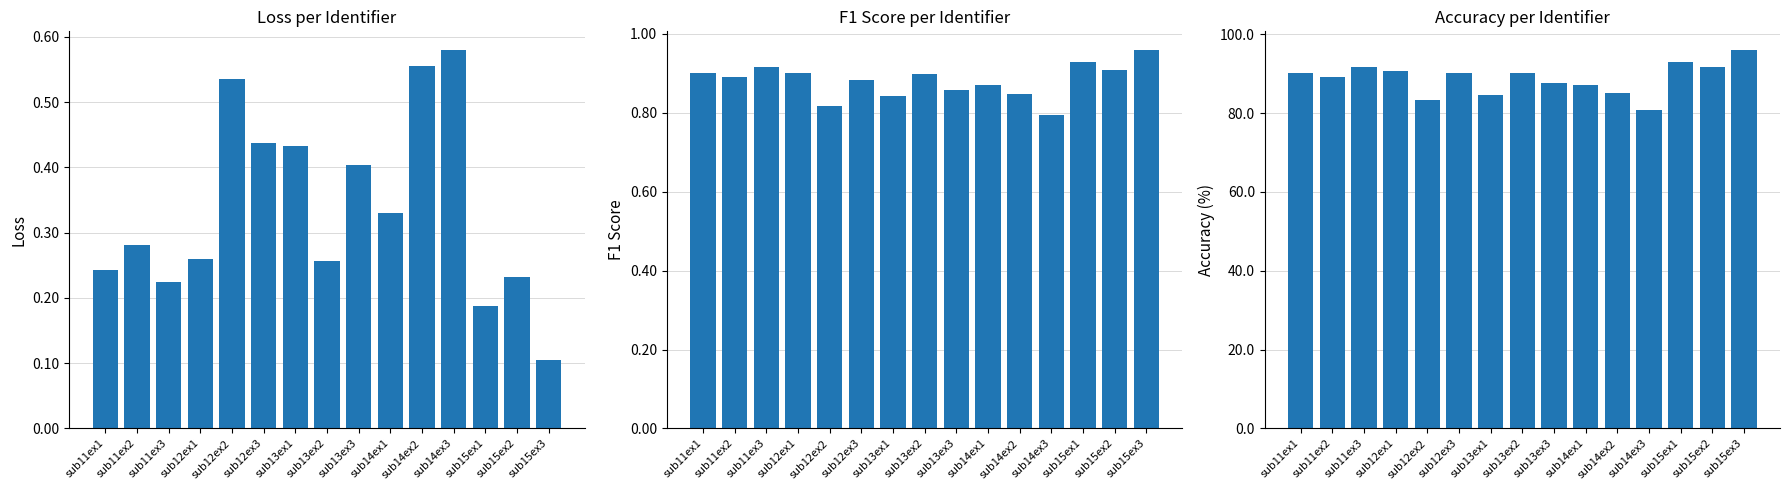

Reading left to right, extract all data points from this chart.

loss: sub11ex1=0.2	sub11ex2=0.3	sub11ex3=0.2	sub12ex1=0.3	sub12ex2=0.5	sub12ex3=0.4	sub13ex1=0.4	sub13ex2=0.3	sub13ex3=0.4	sub14ex1=0.3	sub14ex2=0.6	sub14ex3=0.6	sub15ex1=0.2	sub15ex2=0.2	sub15ex3=0.1
f1_score: sub11ex1=0.9	sub11ex2=0.9	sub11ex3=0.9	sub12ex1=0.9	sub12ex2=0.8	sub12ex3=0.9	sub13ex1=0.8	sub13ex2=0.9	sub13ex3=0.9	sub14ex1=0.9	sub14ex2=0.8	sub14ex3=0.8	sub15ex1=0.9	sub15ex2=0.9	sub15ex3=1.0
accuracy: sub11ex1=90.2	sub11ex2=89.1	sub11ex3=91.7	sub12ex1=90.6	sub12ex2=83.3	sub12ex3=90.1	sub13ex1=84.5	sub13ex2=90.1	sub13ex3=87.7	sub14ex1=87.1	sub14ex2=85.2	sub14ex3=80.8	sub15ex1=93.0	sub15ex2=91.6	sub15ex3=95.9